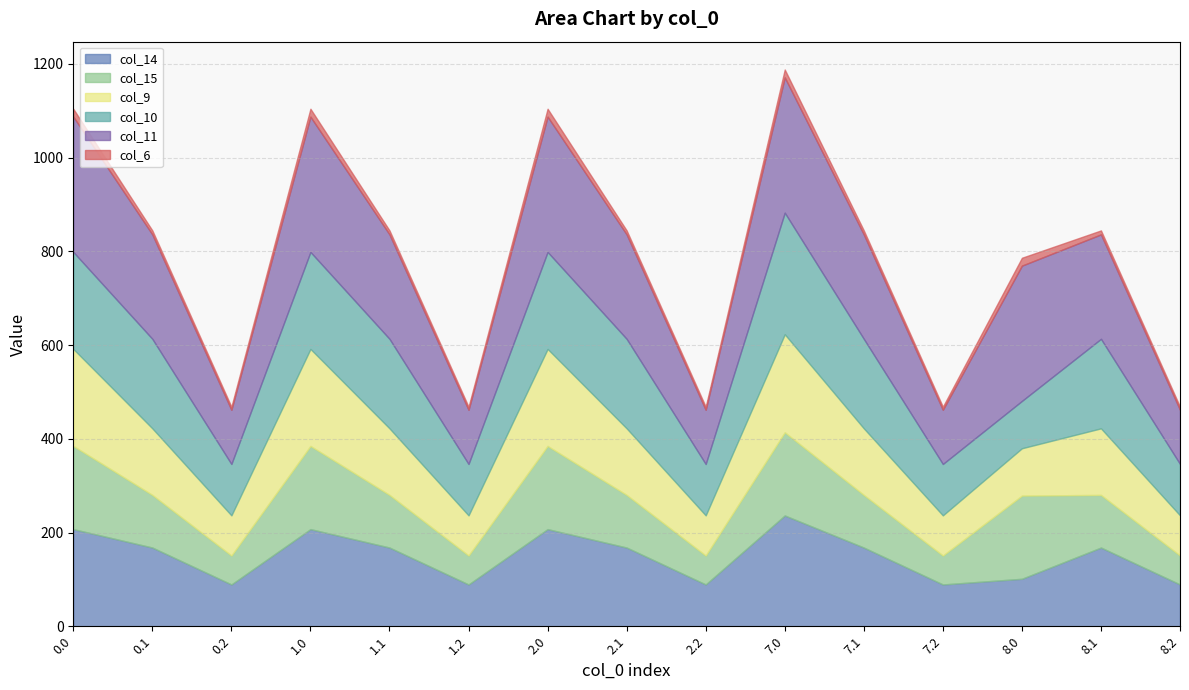

What is the difference between the second highest and minimum values in the col_11 series?

173.1